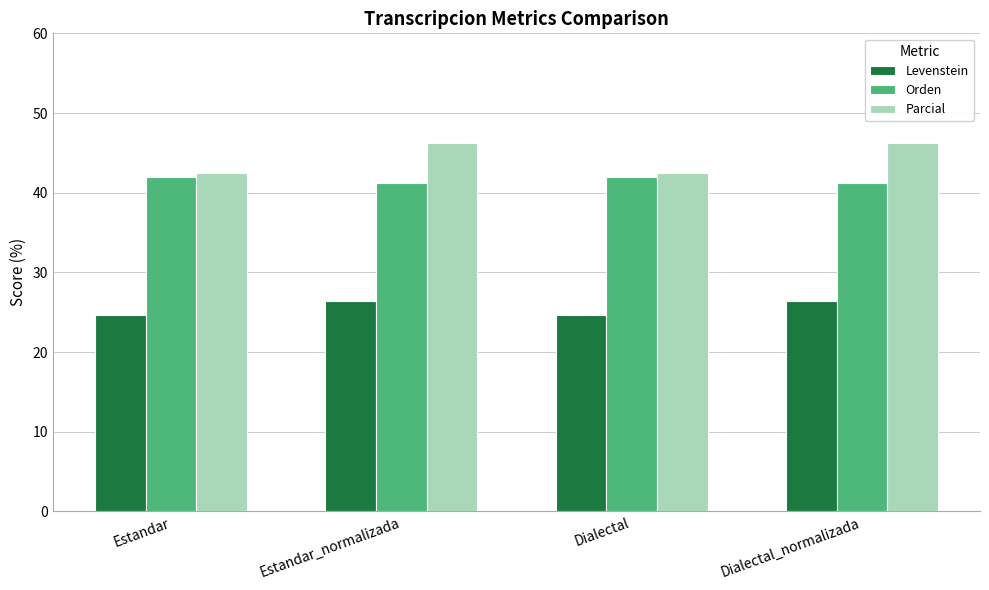

What is the label of the 4th bar from the left?

Dialectal_normalizada